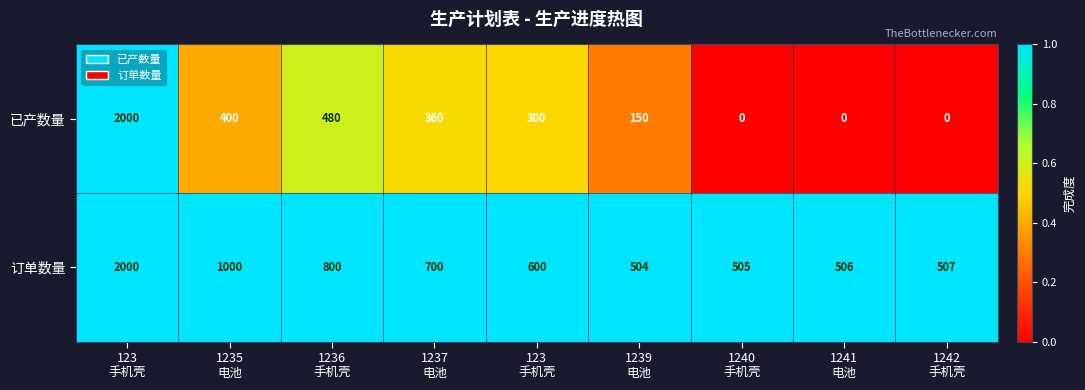

How many values in the 订单数量 series are below 600?

4